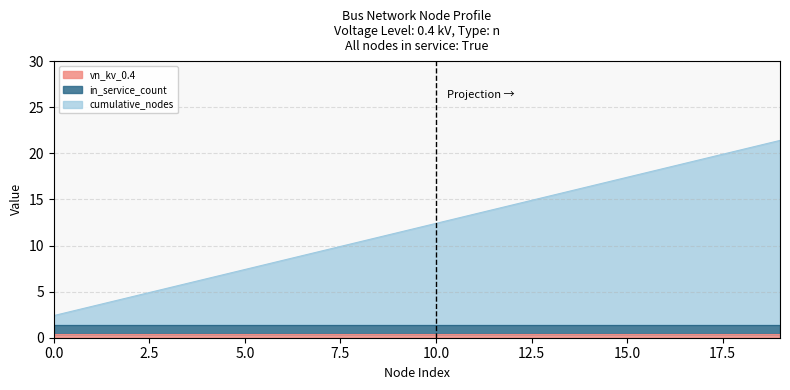

The vn_kv_0.4 series shows 0.5 at 14. True or false?

False